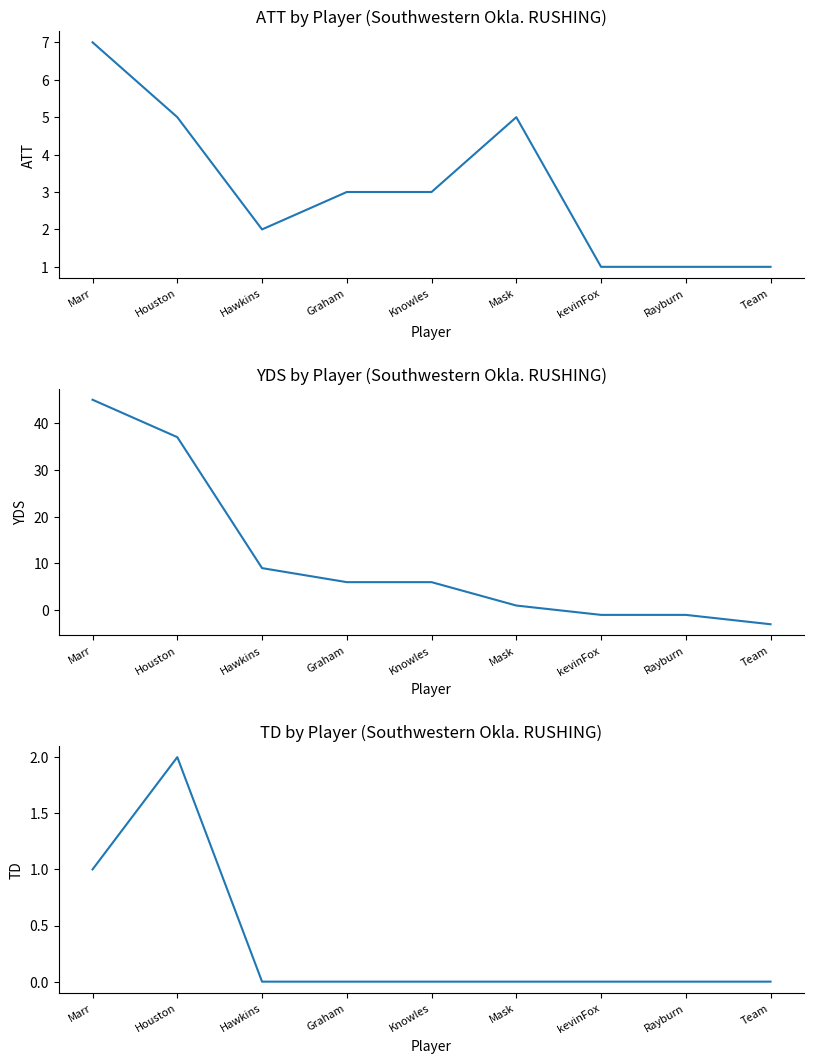

At which label does ATT first exceed 3?

Marr